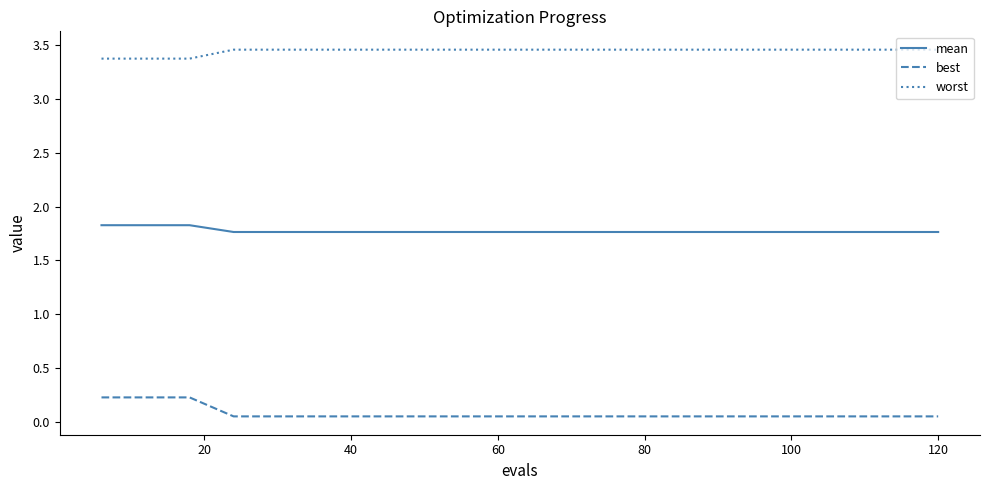

List the series in order of their overall mean, highest first.

worst, mean, best